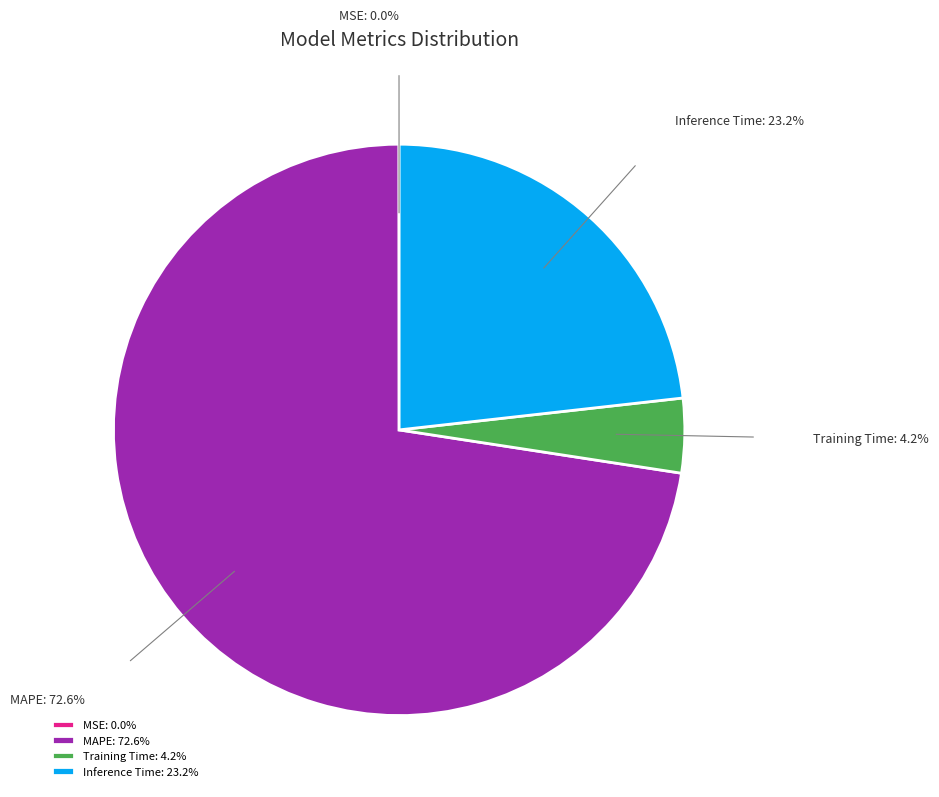

Does MAPE represent more than half of the total?

Yes